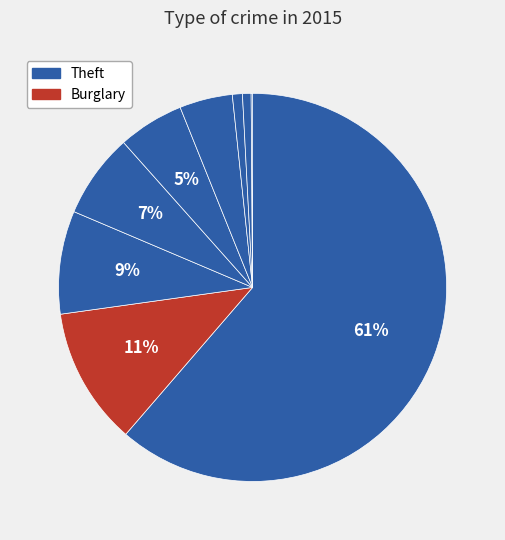

Rank the categories by value from lowest to highest.

Arson, Homicide, Criminal Sexual Assault, Aggravated Battery, Aggravated Assault, Robbery, Motor Vehicle Theft, Burglary, Theft